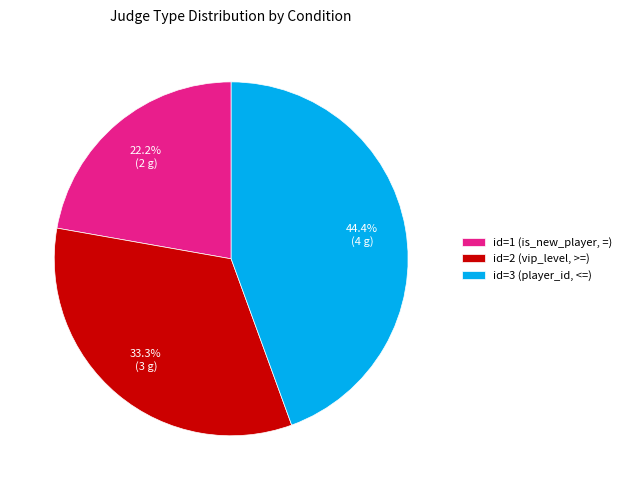

Rank the categories by value from highest to lowest.

id=3 (player_id, <=), id=2 (vip_level, >=), id=1 (is_new_player, =)